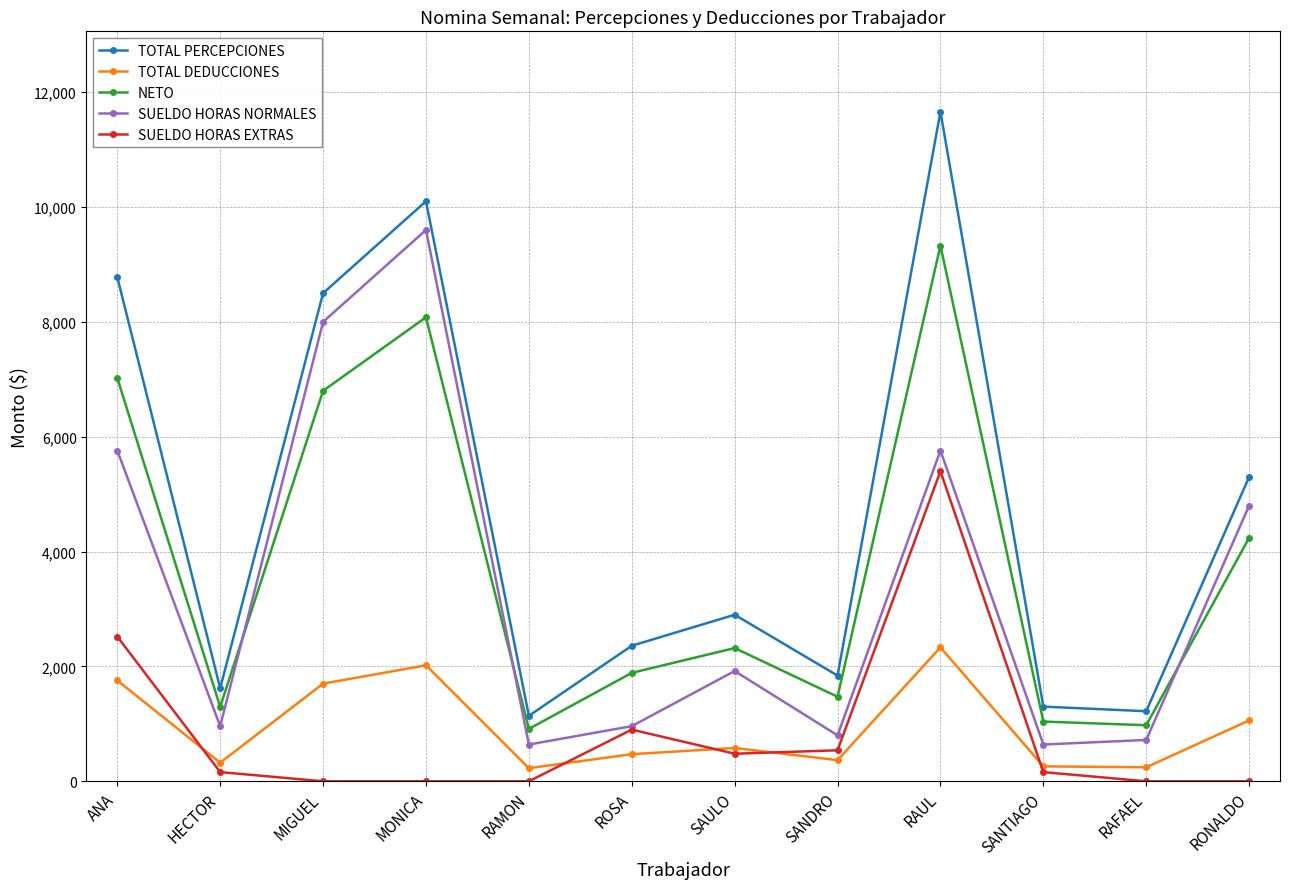

What is the difference between the maximum and minimum values in the SUELDO HORAS EXTRAS series?

5400